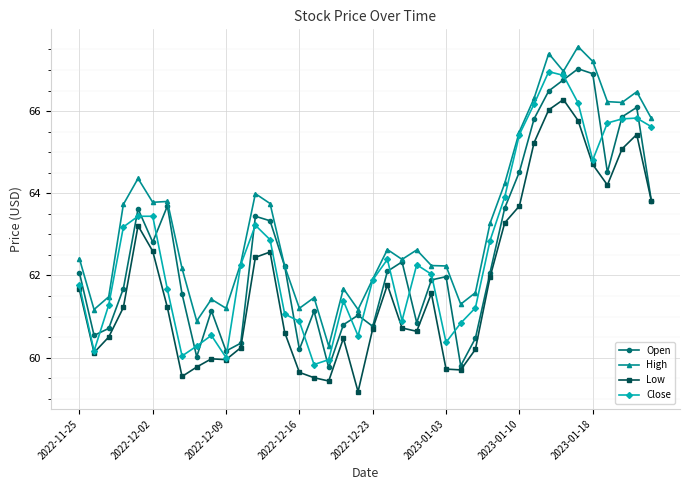

True or false: Open has more than 1 points higher than both neighbors.

True